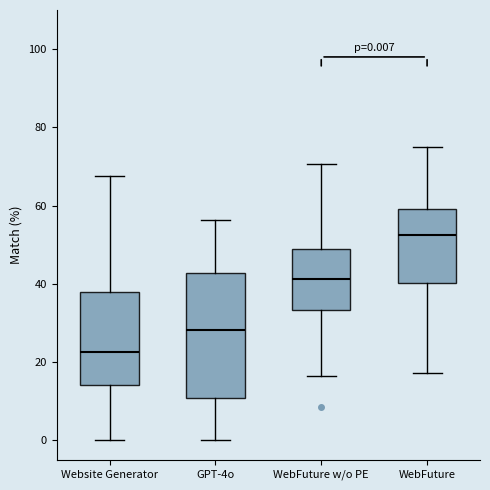

Which box has the highest median line?

WebFuture